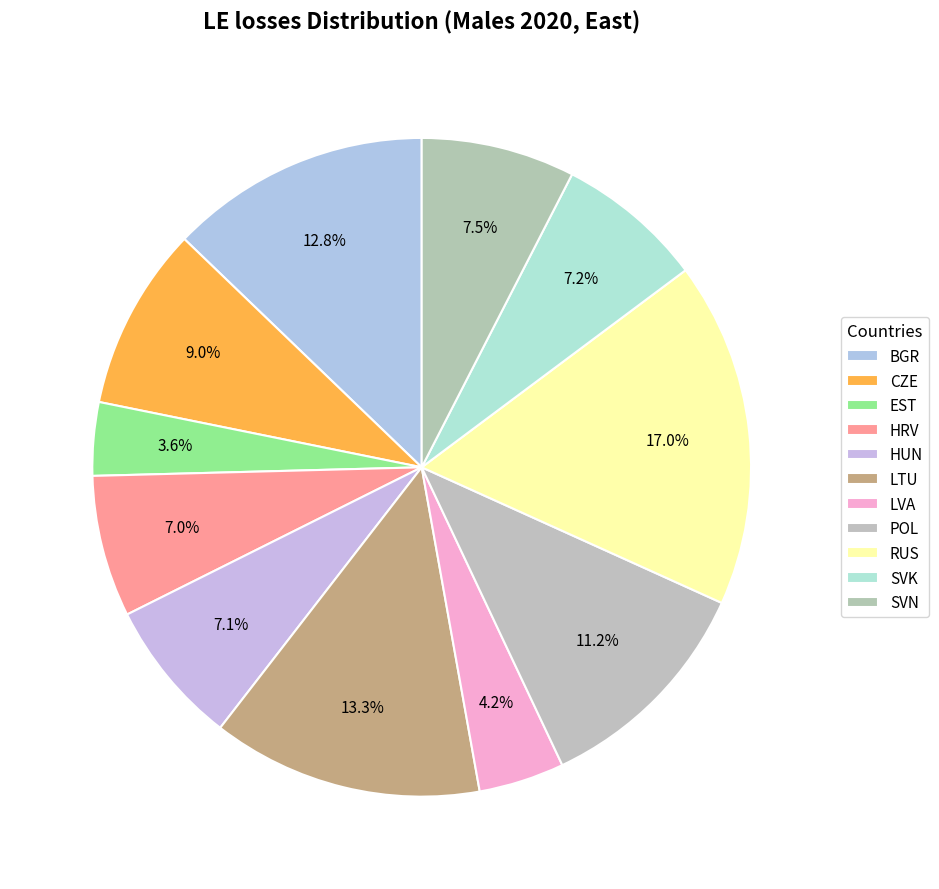

True or false: LTU accounts for 19% of the total.

False